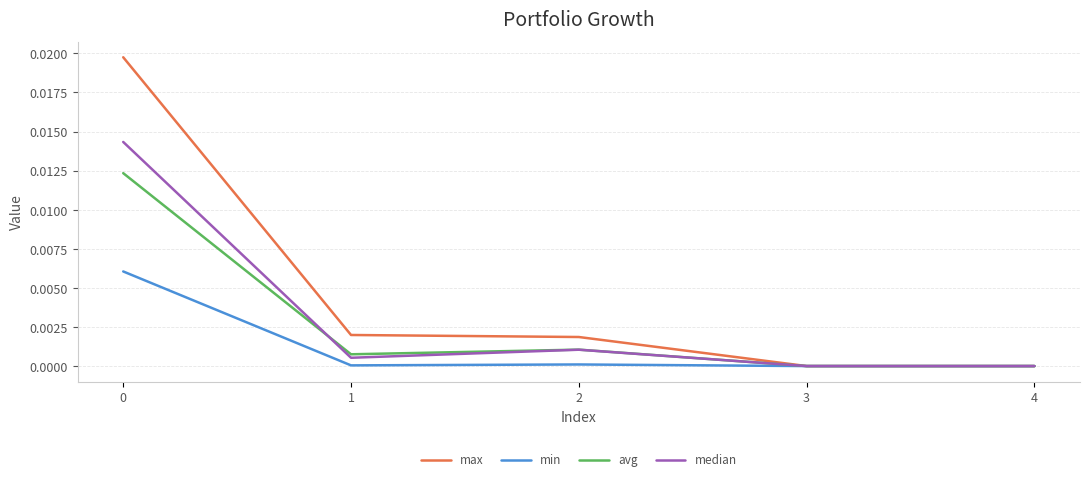

The avg series shows 0.0 at 2. True or false?

True